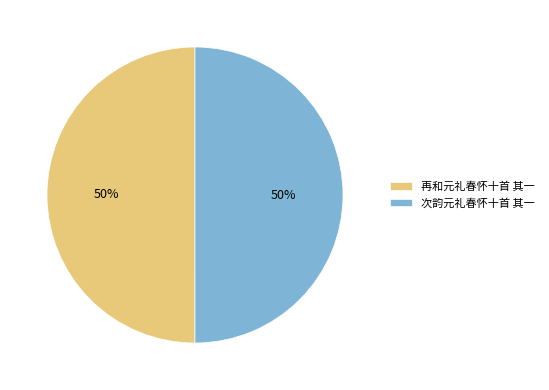

To the nearest percent, what percentage of the pie is 次韵元礼春怀十首 其一?

50%